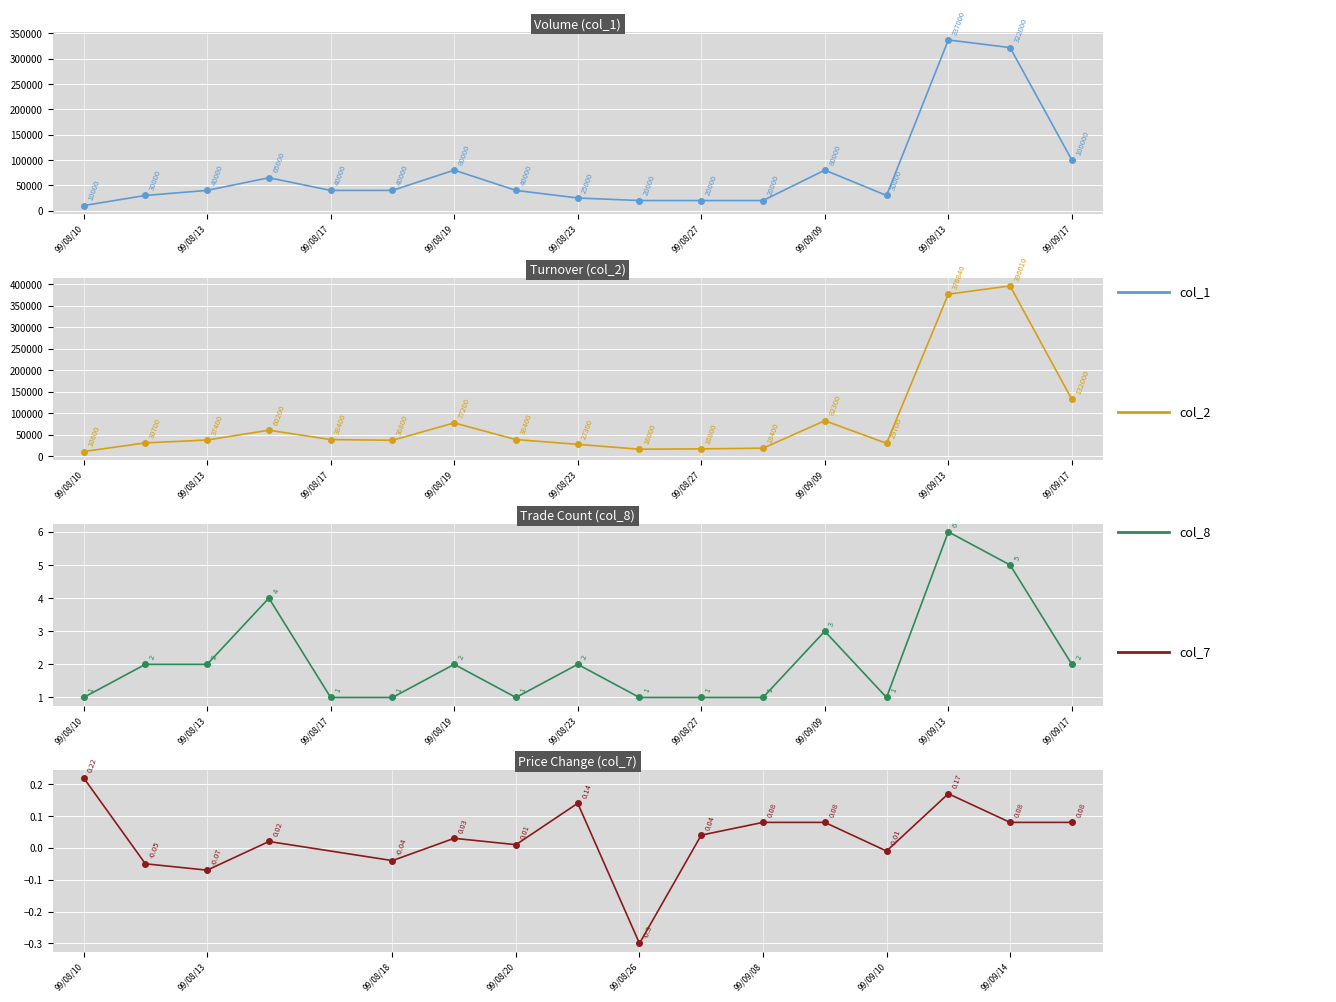

Does the chart display data point markers on the line(s)?

Yes